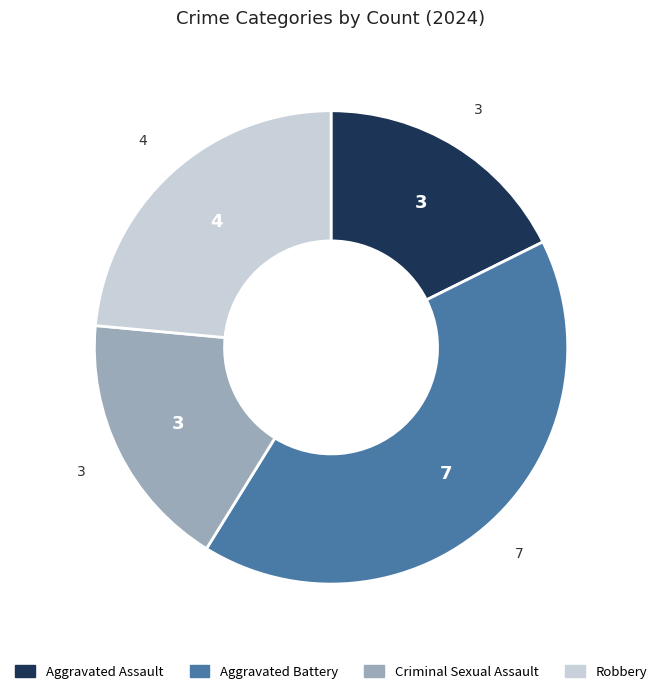

What is the ratio of the value at Aggravated Assault to the value at Aggravated Battery?

0.4